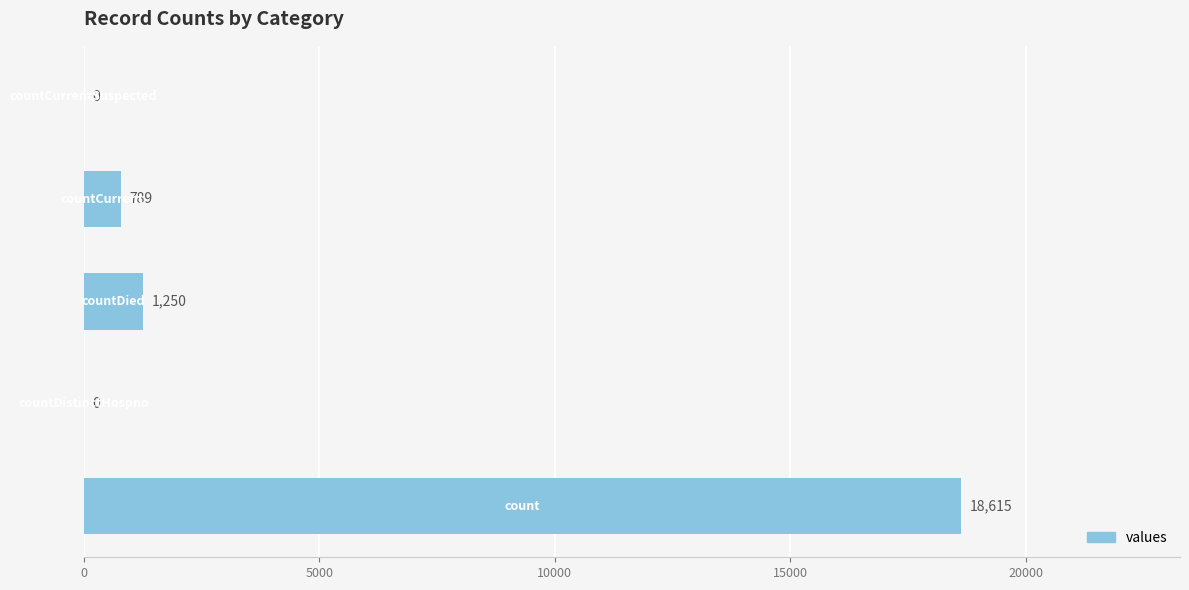

What is the sum of all values?

20654